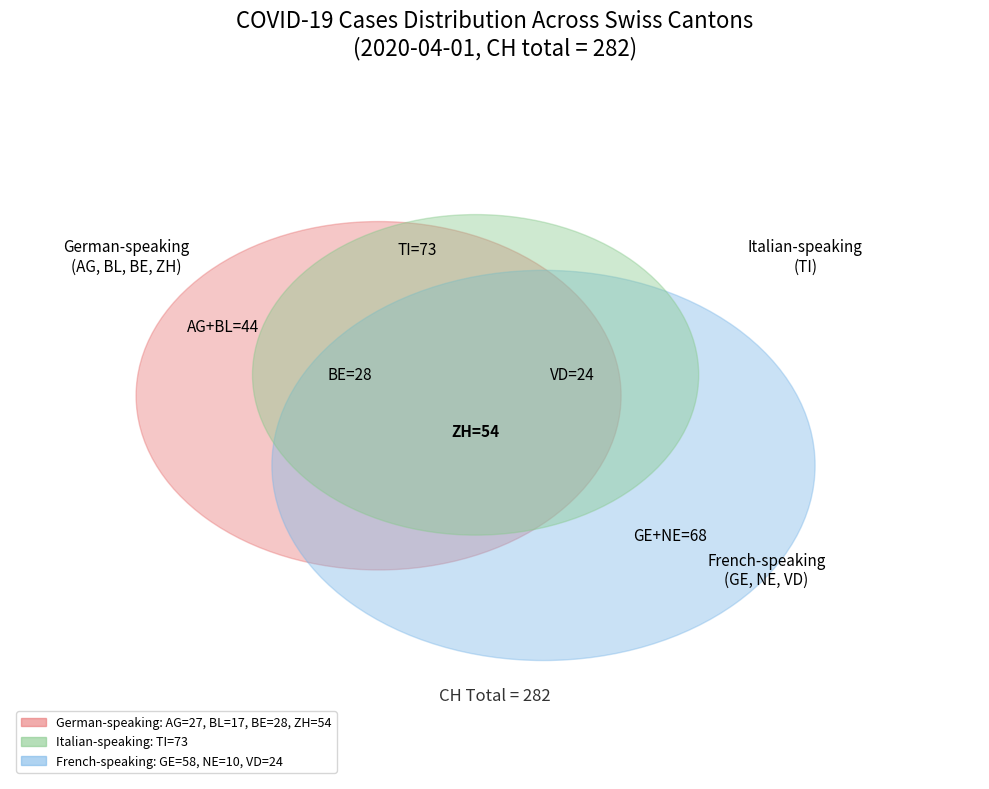

Between AG and TI, which is larger?

TI